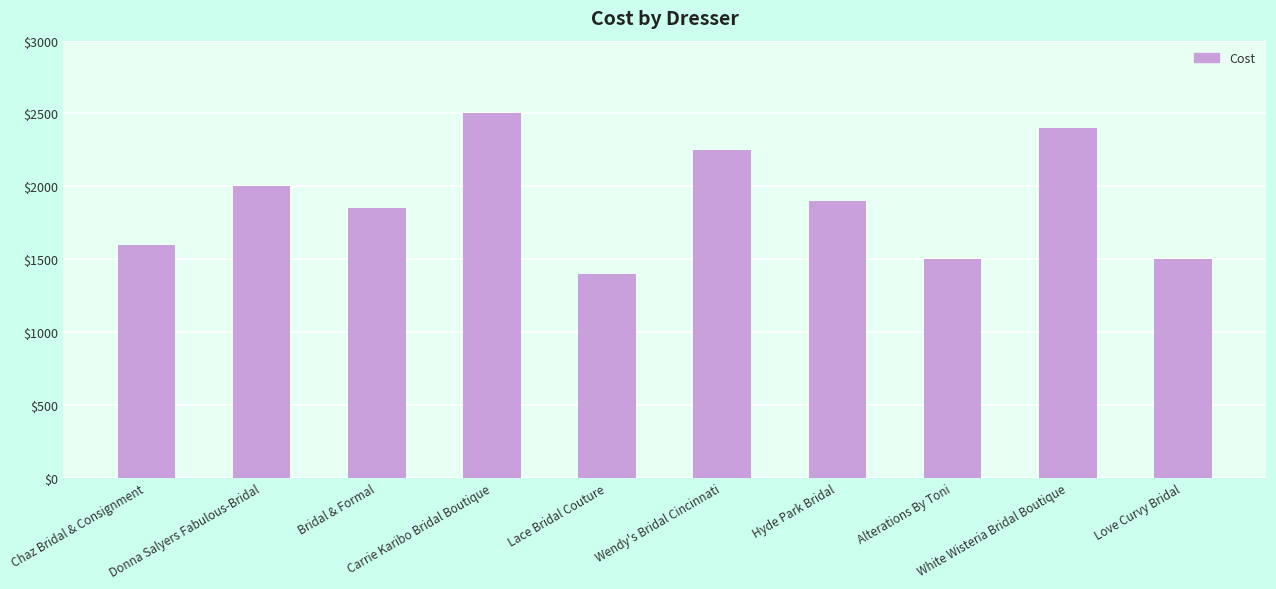

What is the sum of the values at Carrie Karibo Bridal Boutique and Wendy's Bridal Cincinnati?

4750